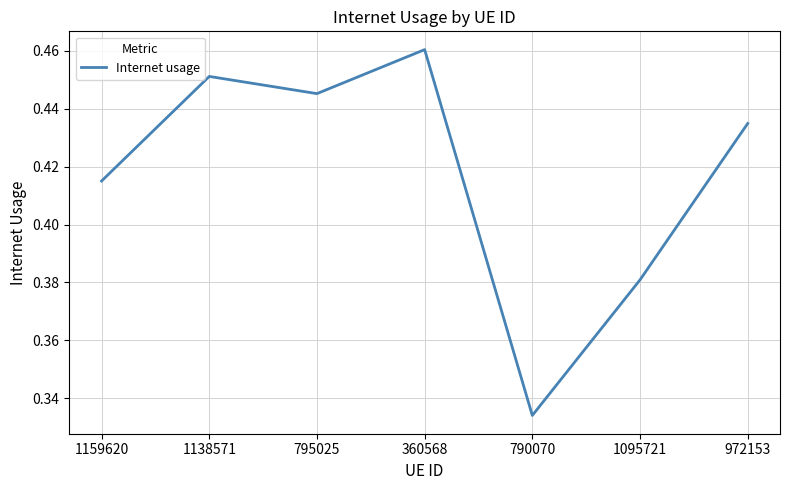

Count the values in the range 0 to 1.

7